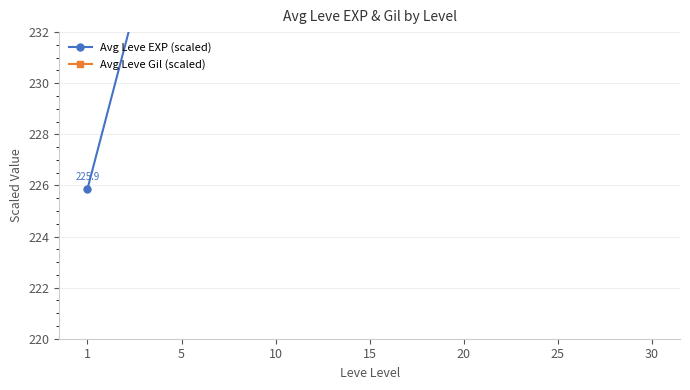

Which series changed the most between 5 and 15?

Avg Leve Gil (scaled)